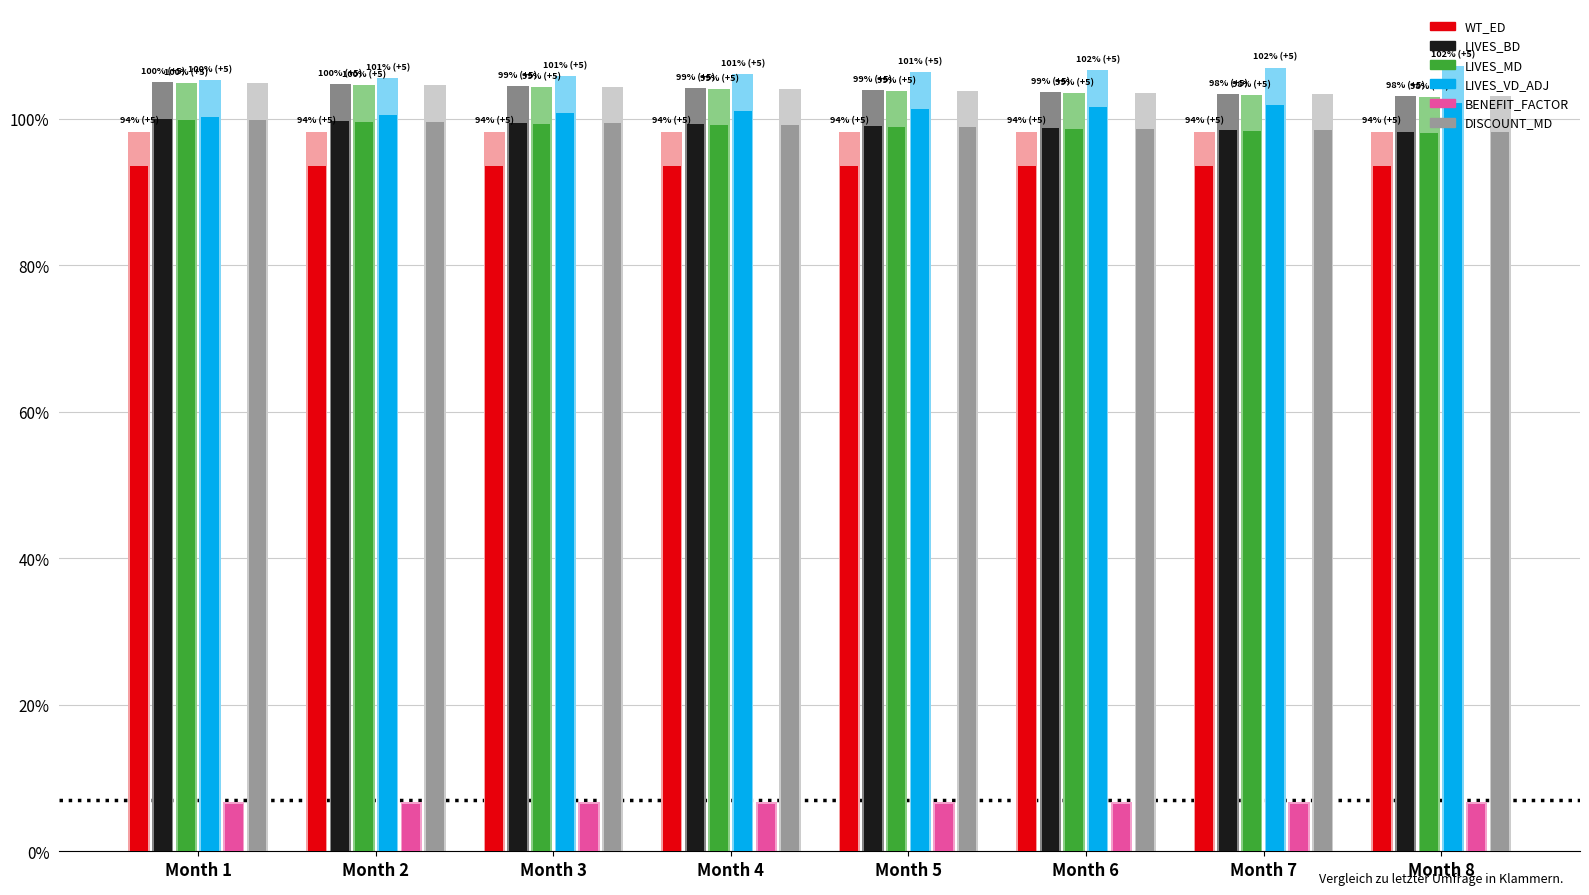

Reading right to left, list all the values displayed in this chart.

WT_ED: Month 8=0.9	Month 7=0.9	Month 6=0.9	Month 5=0.9	Month 4=0.9	Month 3=0.9	Month 2=0.9	Month 1=0.9
LIVES_BD: Month 8=1.0	Month 7=1.0	Month 6=1.0	Month 5=1.0	Month 4=1.0	Month 3=1.0	Month 2=1.0	Month 1=1.0
LIVES_MD: Month 8=1.0	Month 7=1.0	Month 6=1.0	Month 5=1.0	Month 4=1.0	Month 3=1.0	Month 2=1.0	Month 1=1.0
LIVES_VD_ADJ: Month 8=1.0	Month 7=1.0	Month 6=1.0	Month 5=1.0	Month 4=1.0	Month 3=1.0	Month 2=1.0	Month 1=1.0
BENEFIT_FACTOR: Month 8=0.1	Month 7=0.1	Month 6=0.1	Month 5=0.1	Month 4=0.1	Month 3=0.1	Month 2=0.1	Month 1=0.1
DISCOUNT_MD: Month 8=1.0	Month 7=1.0	Month 6=1.0	Month 5=1.0	Month 4=1.0	Month 3=1.0	Month 2=1.0	Month 1=1.0